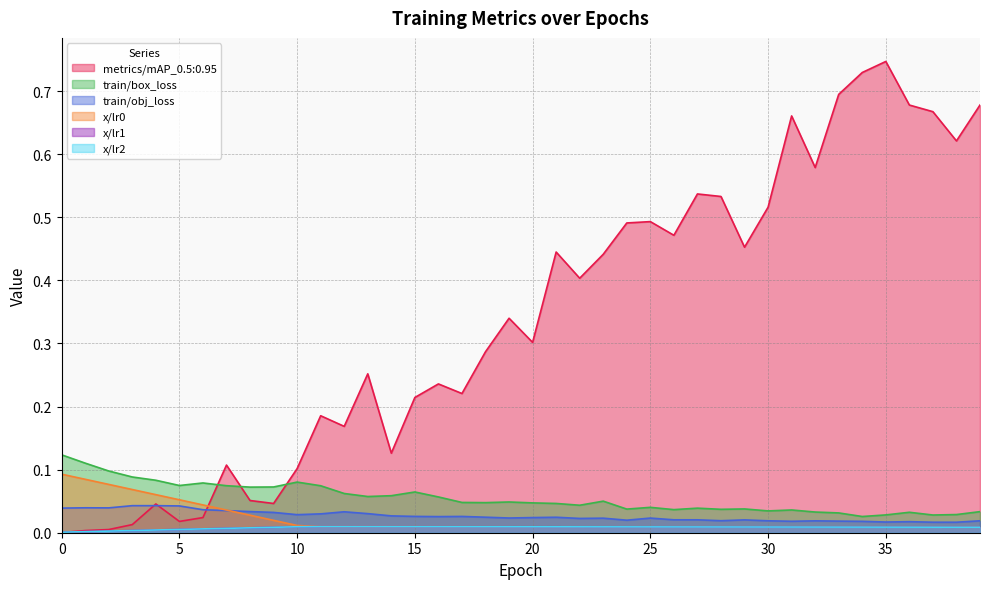

At which category is the sum across all series the highest?

35